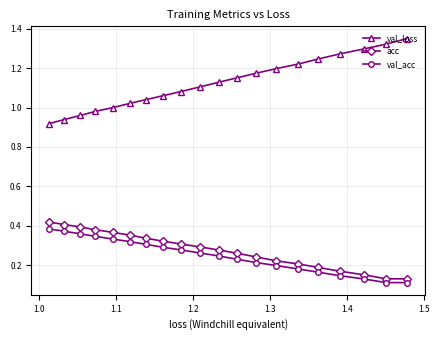

At how many categories does at least one series exceed 0?

20